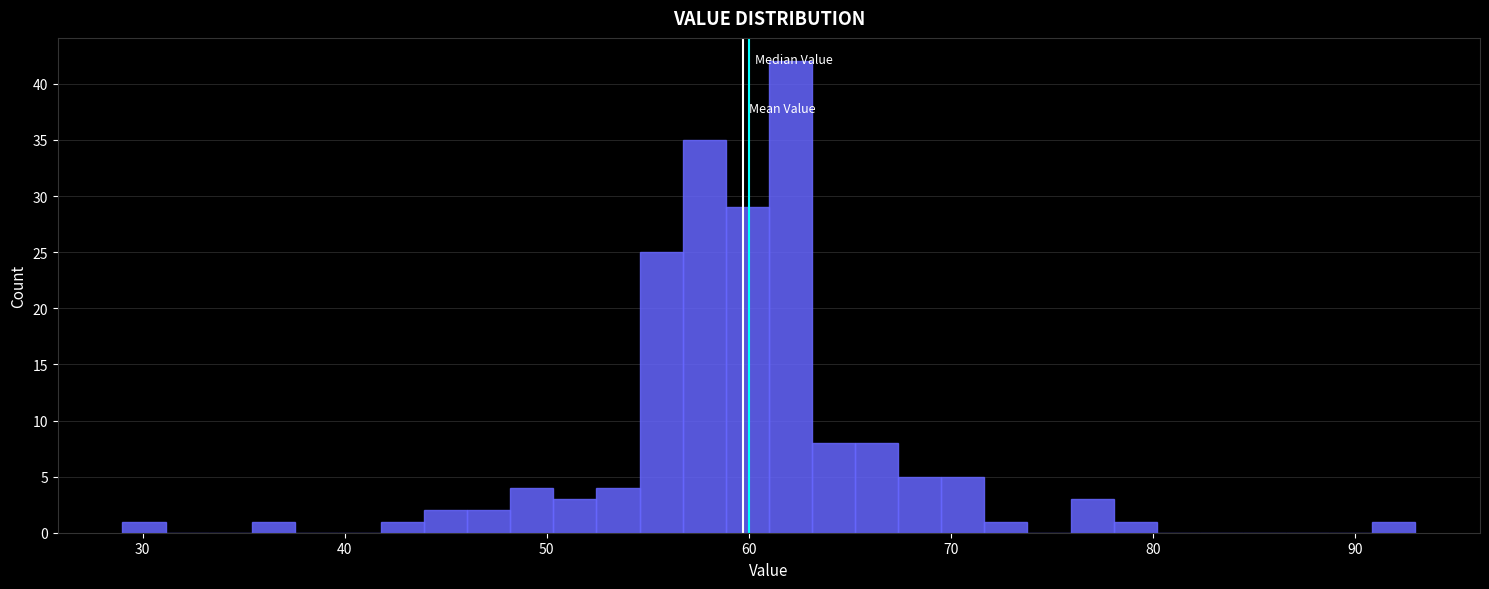

Around what value on the x-axis is the tallest bar? Give the approximate position of its centre, as read against the axis.

62